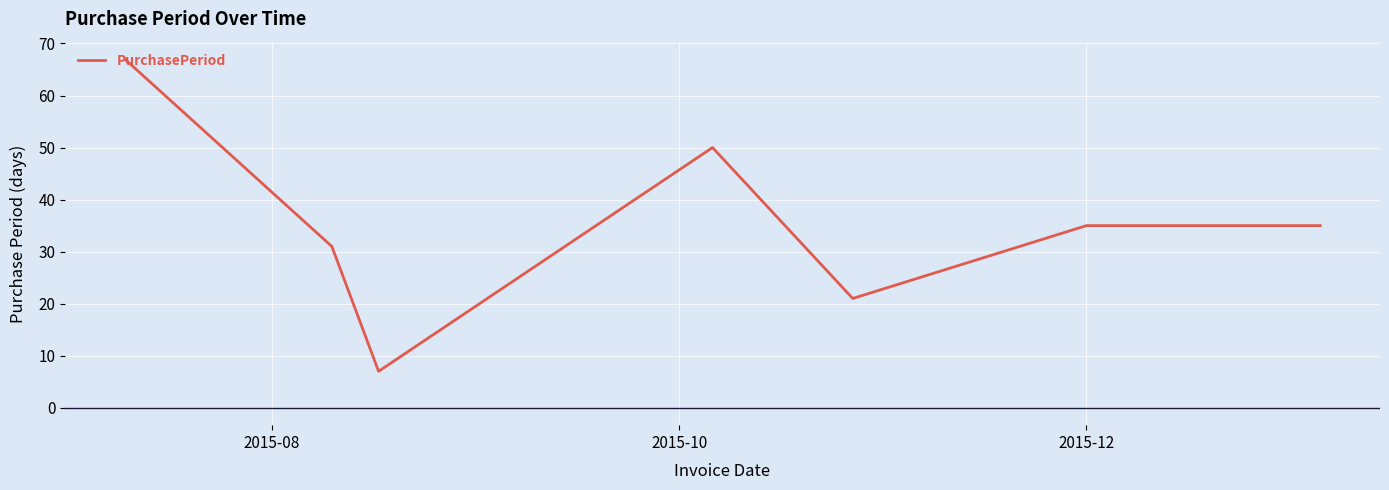

Count the values in the range 21 to 50.

5